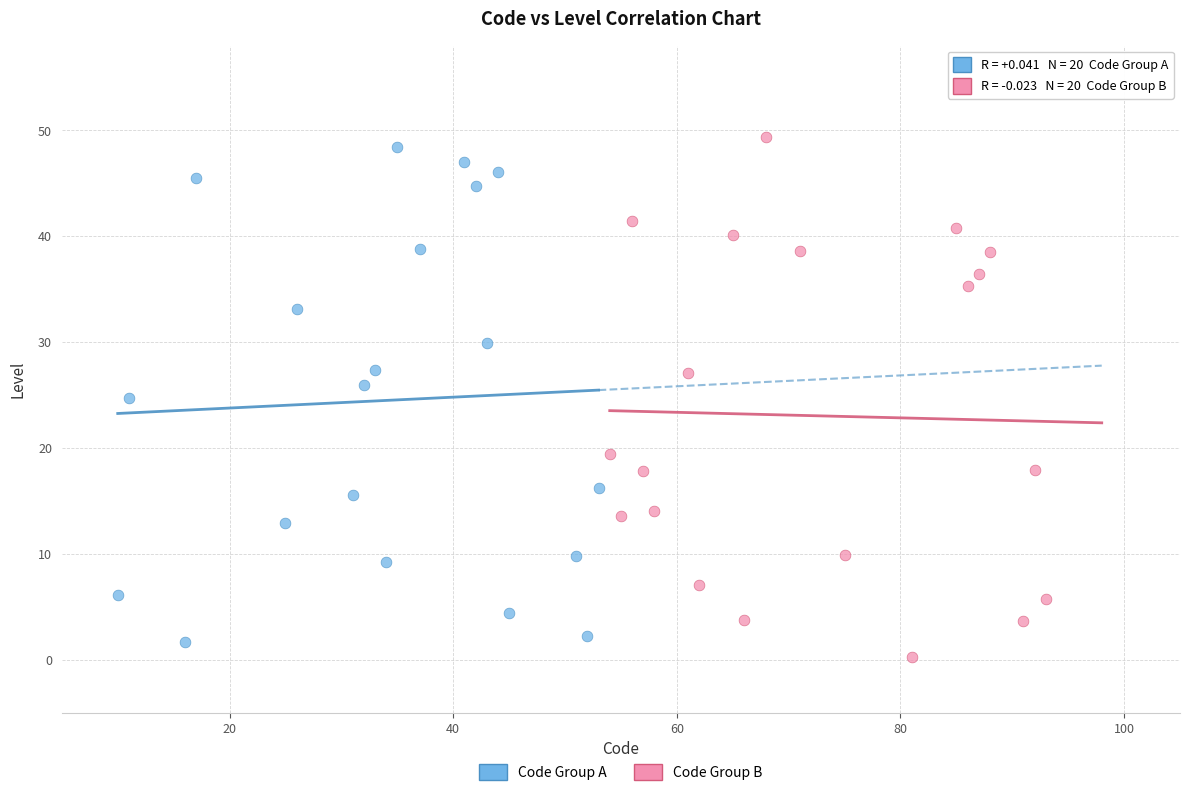

What are all the series names shown in the legend?

Code Group A, Code Group B